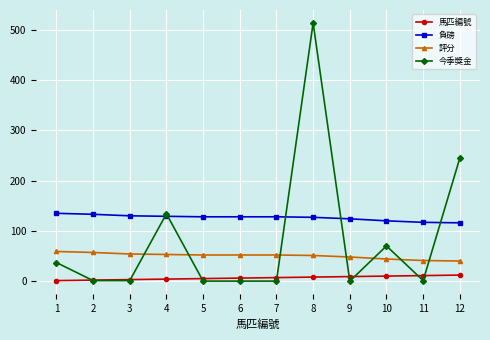

What is the minimum value for 評分?

40